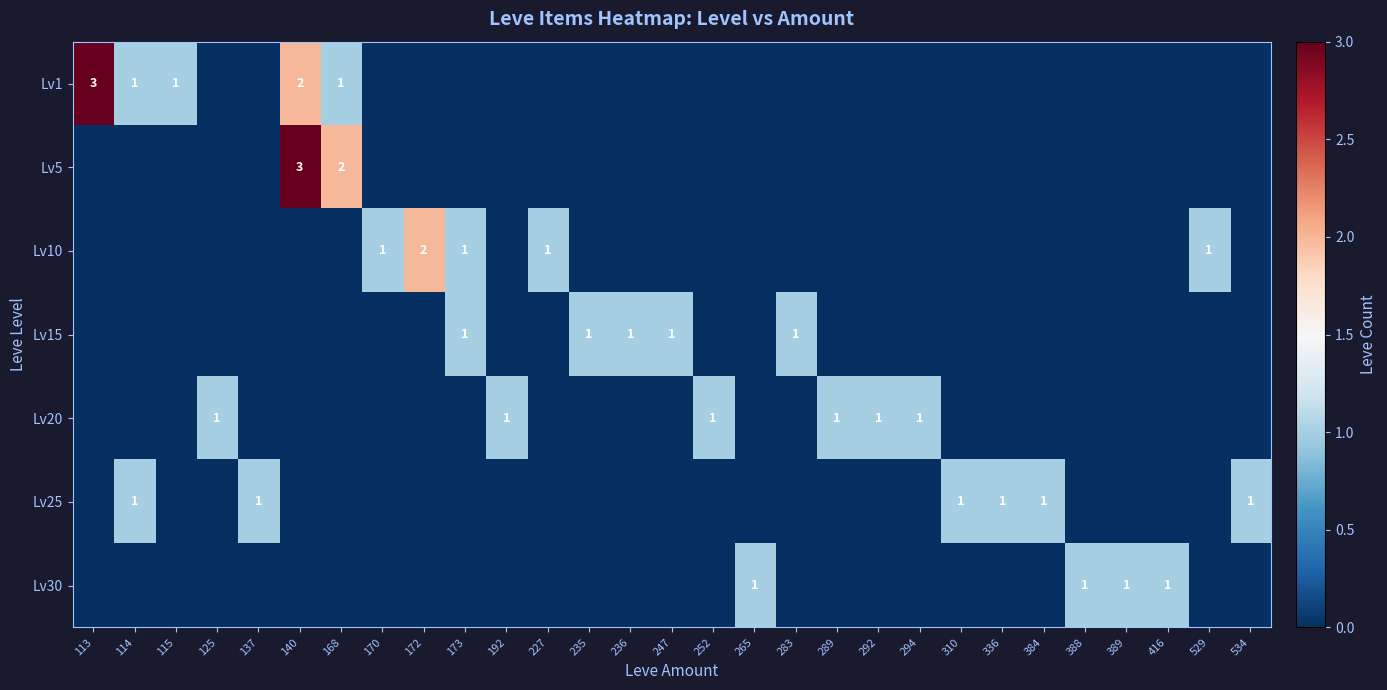

The value of Lv10 at 173 is 0. True or false?

False